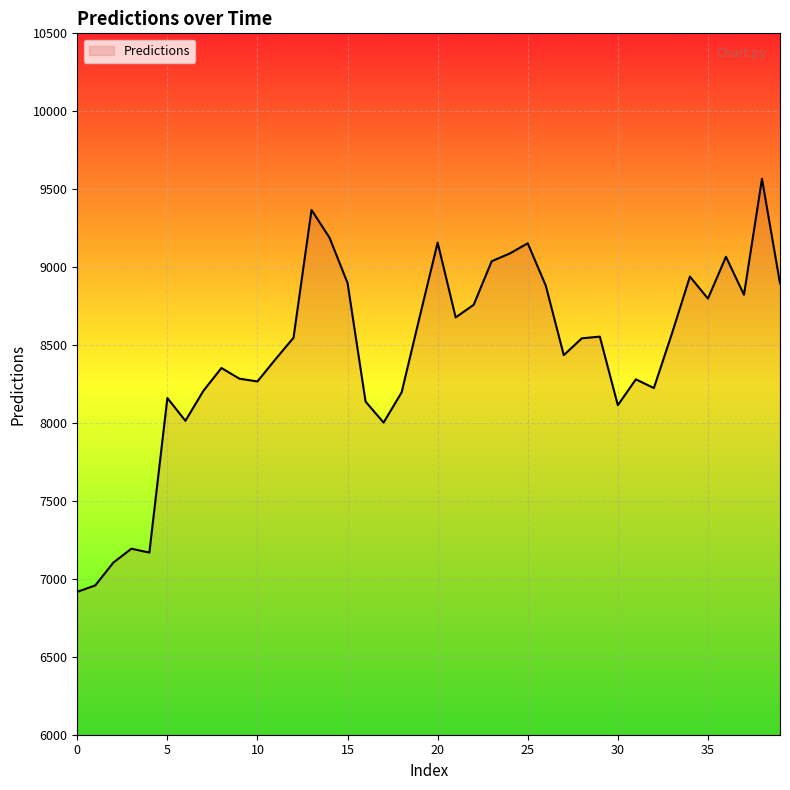

What is the ratio of the value at 9 to the value at 15?

0.9